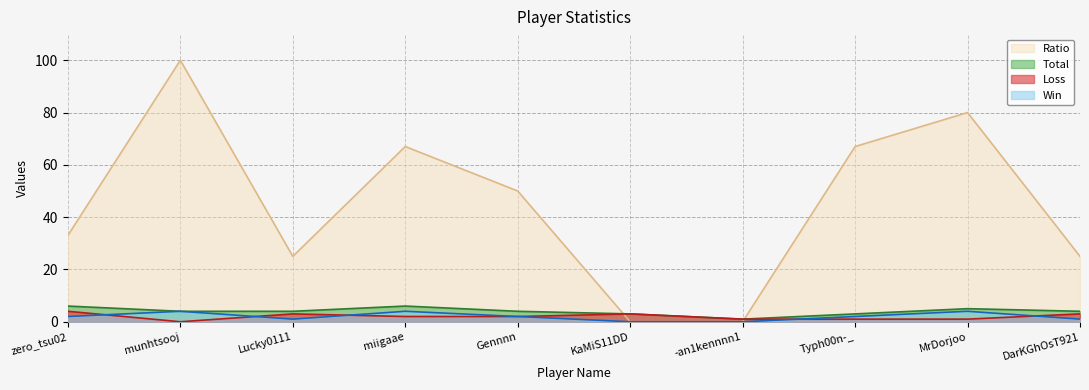

Rank the series by their maximum value, from lowest to highest.

Win, Loss, Total, Ratio